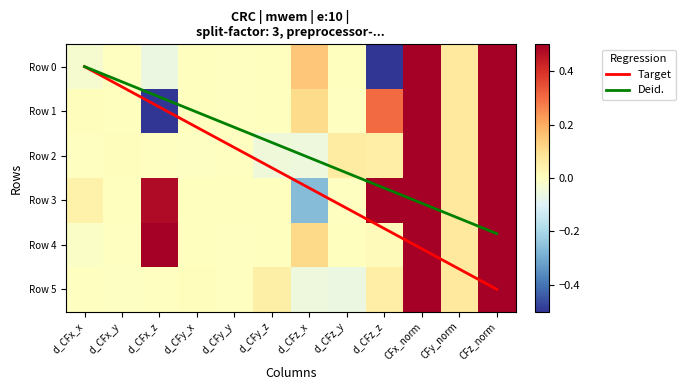

How many negative values does the Row 3 series have?

2